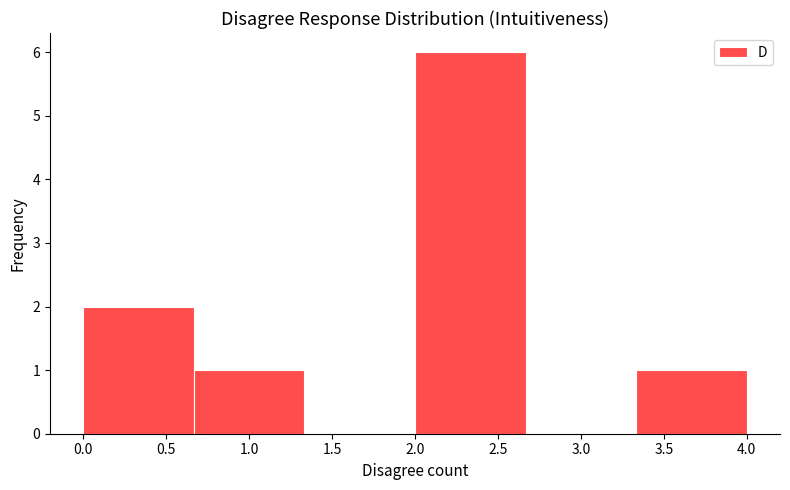

Reading left to right, transcribe this chart: for each bar, give the range it covers on the x-axis and its height. Neither the bar edges nor the heights are printed on the chart, so give them approximately, as read against the axes.

0.00 to 0.65: 2
0.65 to 1.35: 1
1.35 to 2.00: 0
2.00 to 2.65: 6
2.65 to 3.35: 0
3.35 to 4.00: 1